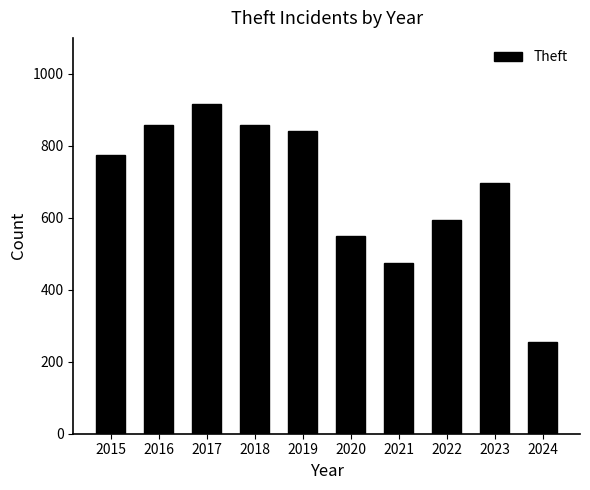

What is the average value?

681